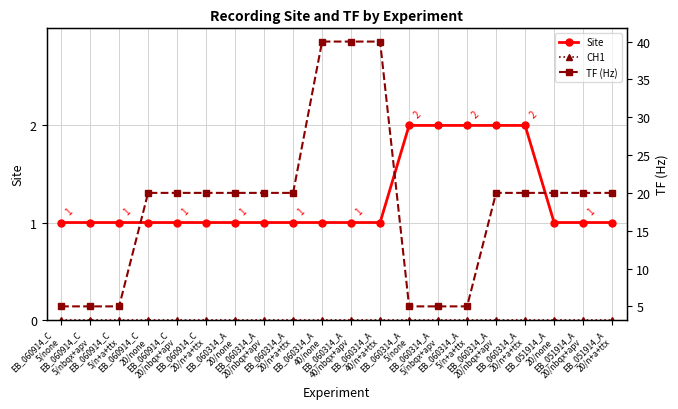

What is the lowest value of the TF (Hz) series?

5